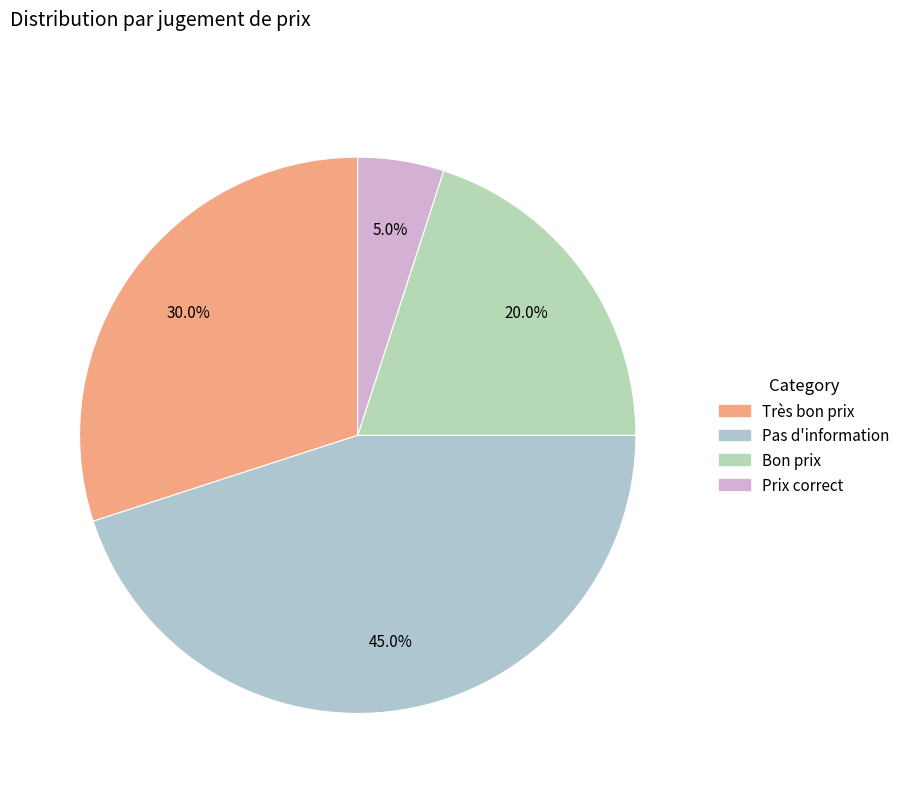

To the nearest percent, what is the difference between the Très bon prix and Pas d'information slice percentages?

15%